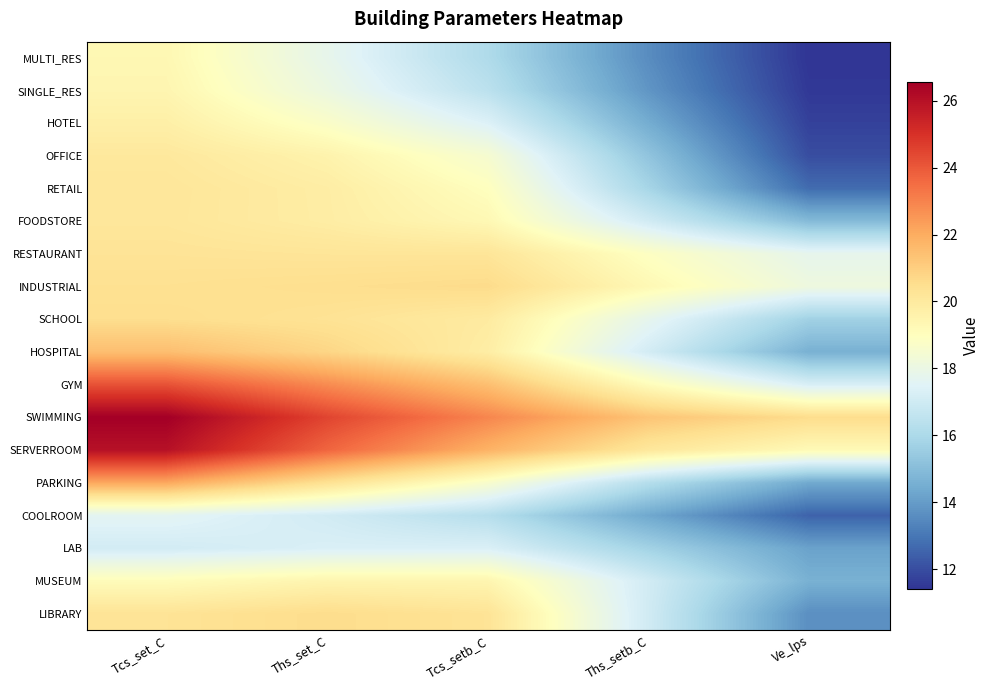

How many series are shown in this chart?

18